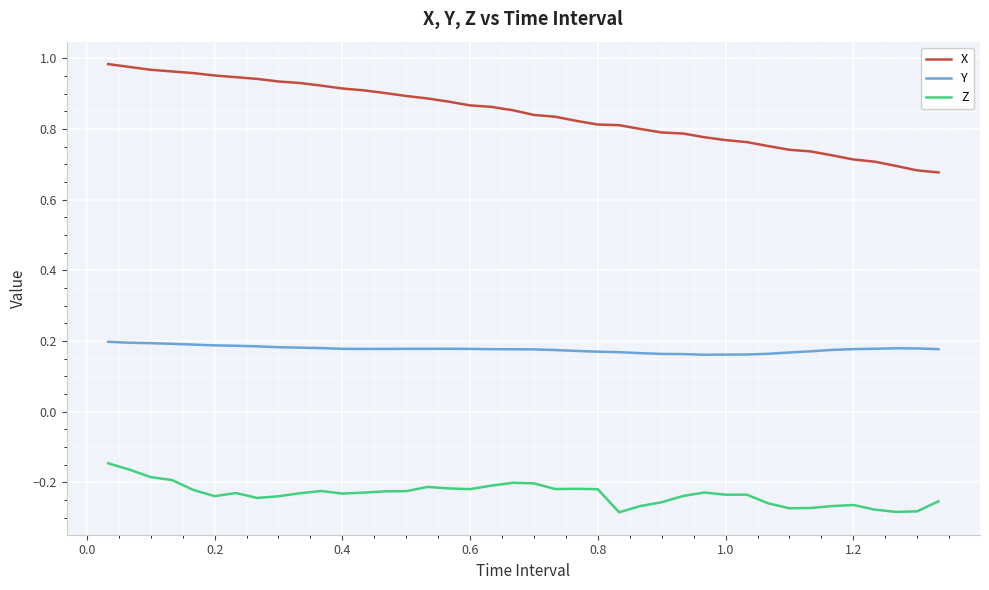

Rank the series by their maximum value, from highest to lowest.

X, Y, Z